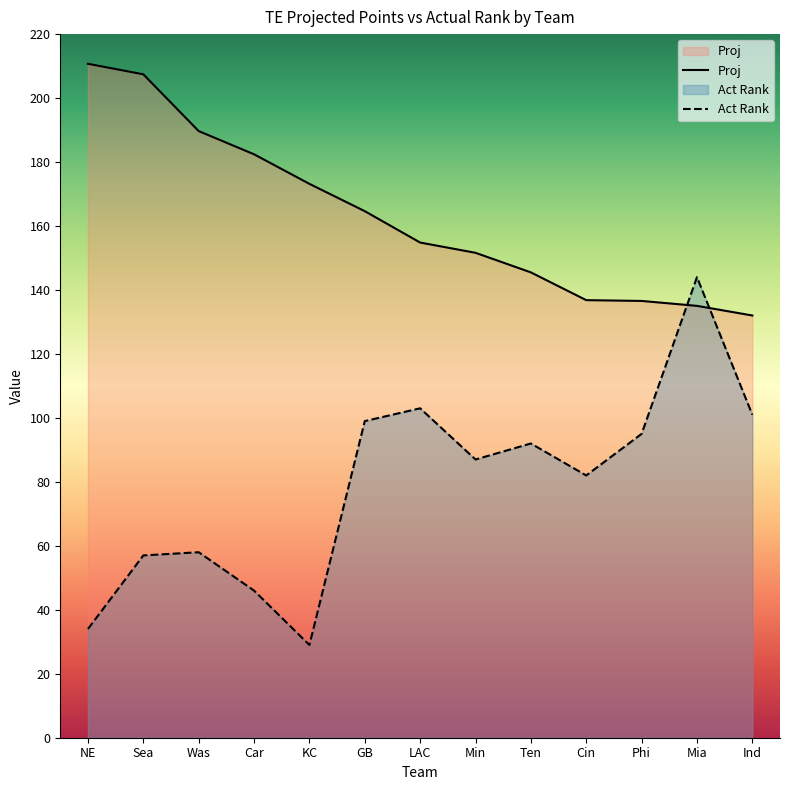

What is the total value across all series at NE?

244.7